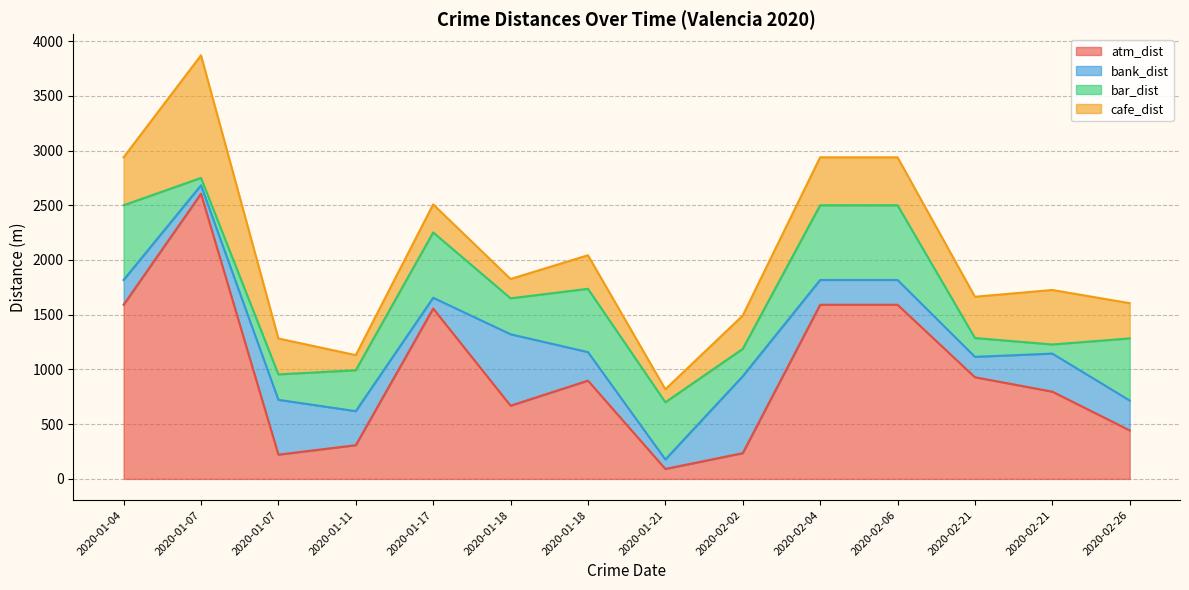

Between 2020-01-18 and 2020-02-02, which series saw the biggest shift?

atm_dist